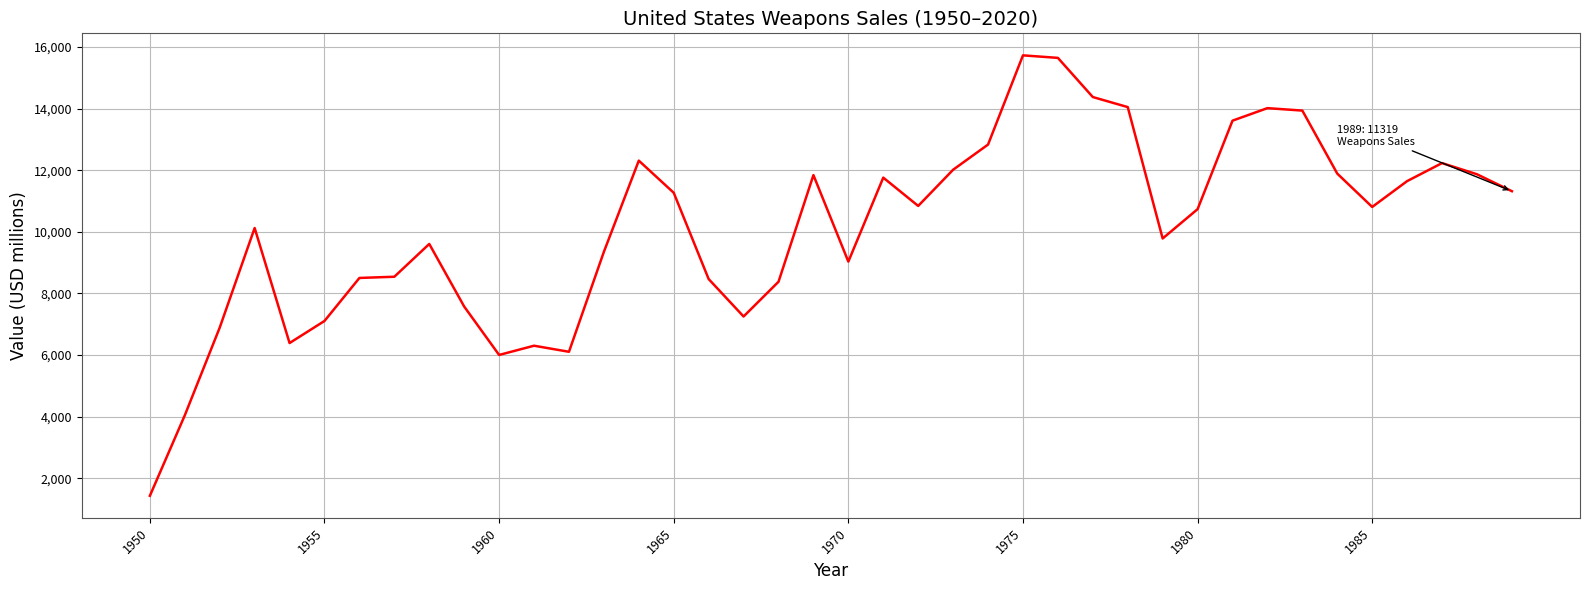

What is the smallest value displayed?

1427